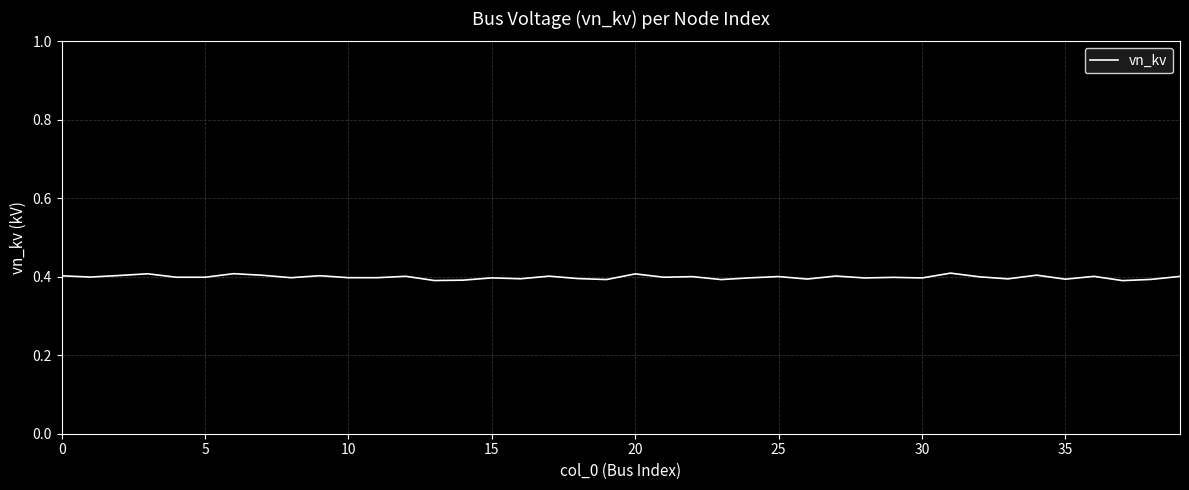

What is the smallest value displayed?

0.4